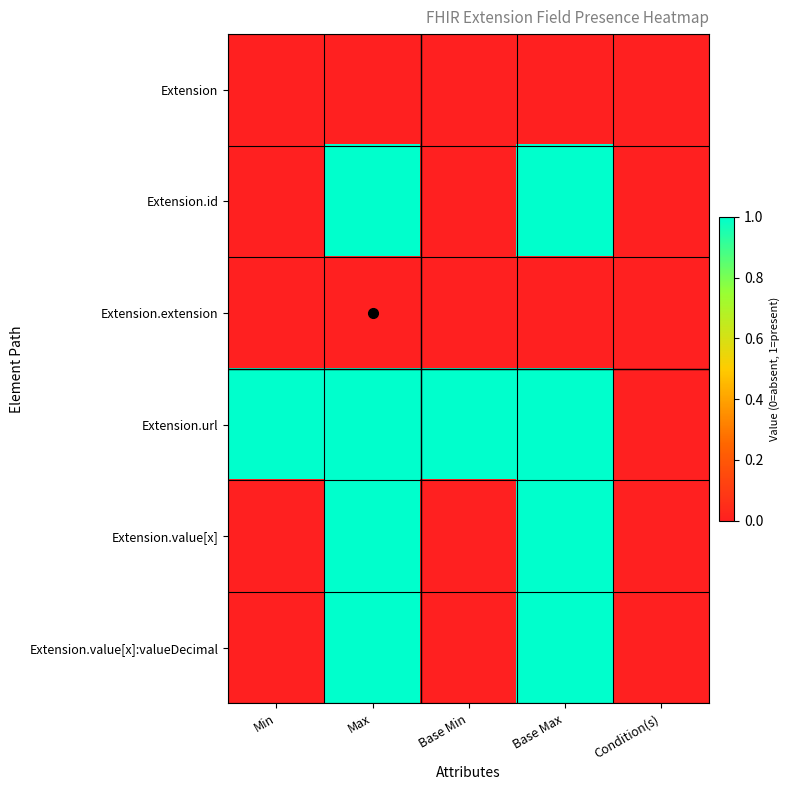

What is the difference between the highest and lowest values at Min?

1